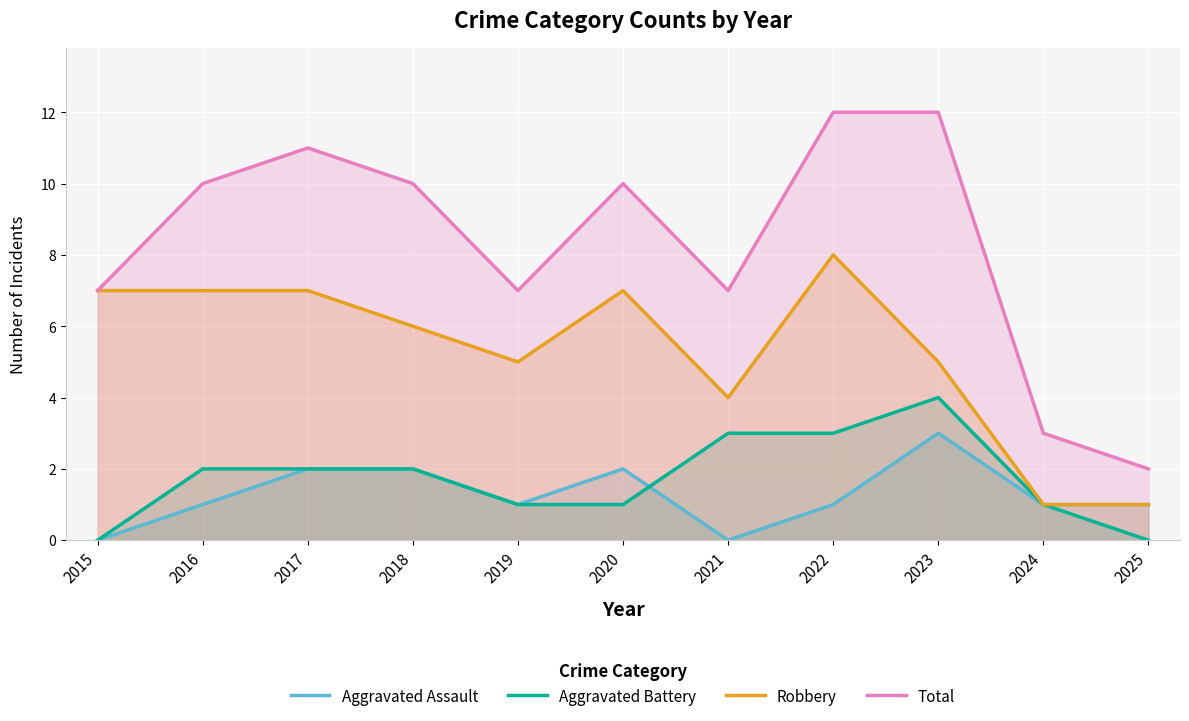

How many interior local valleys does the Total series have?

2